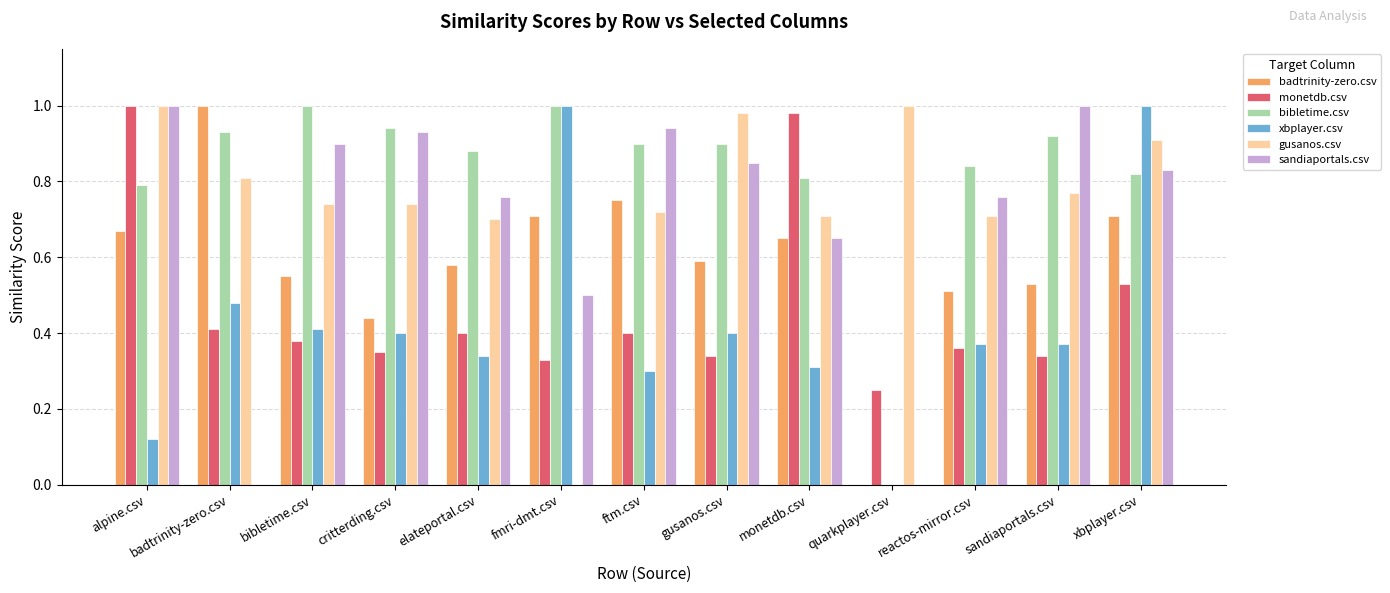

Between elateportal.csv and sandiaportals.csv, which series saw the biggest shift?

sandiaportals.csv